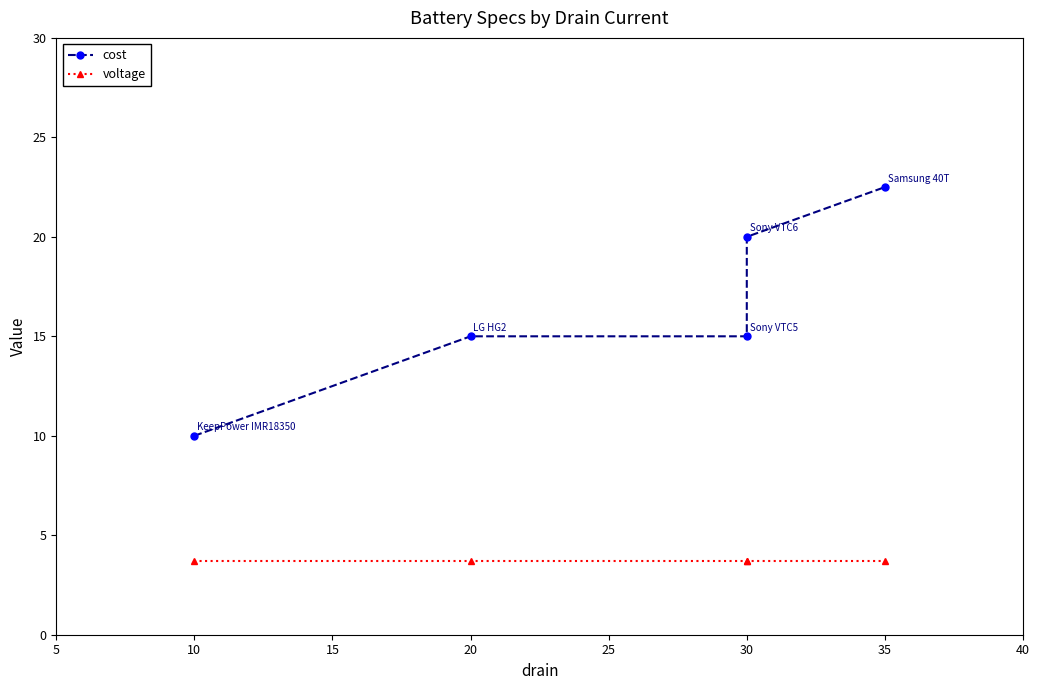

Which series has the largest total across all categories?

cost